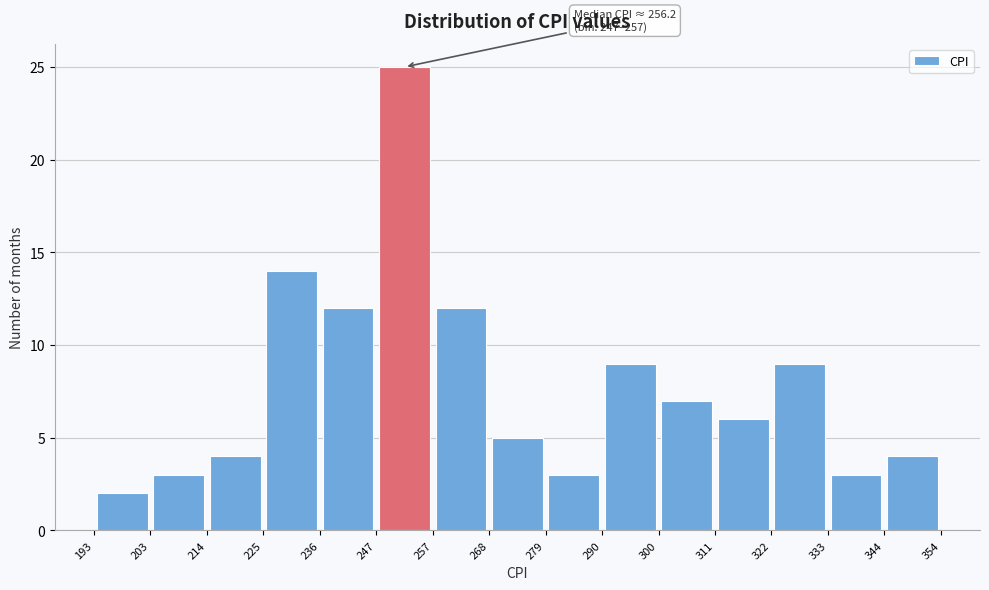

Over which range of the x-axis is the bar tallest?

247 to 257